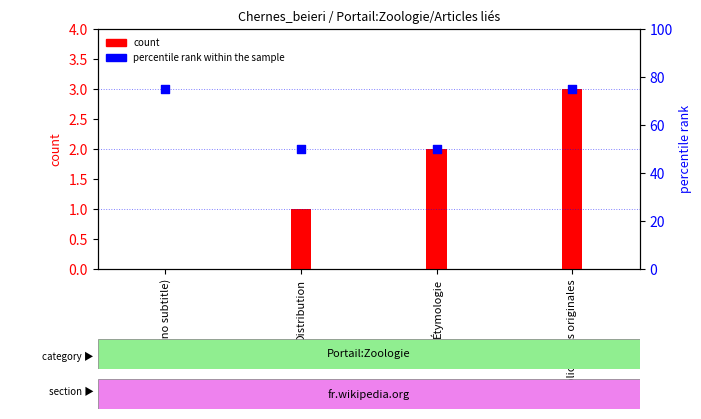

What is the ratio of the value at Étymologie to the value at (no subtitle)?

0.7